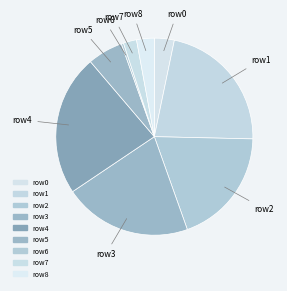

What is the smallest slice in the pie chart?

6